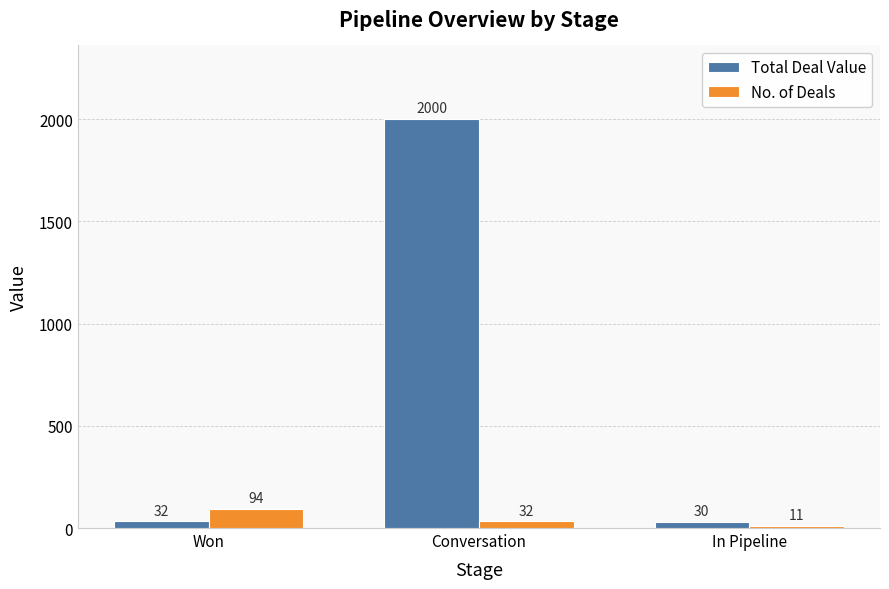

What are all the series names shown in the legend?

Total Deal Value, No. of Deals